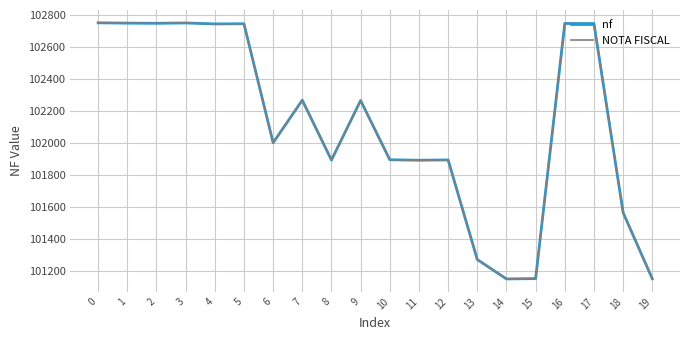

Does the chart have visible grid lines?

Yes